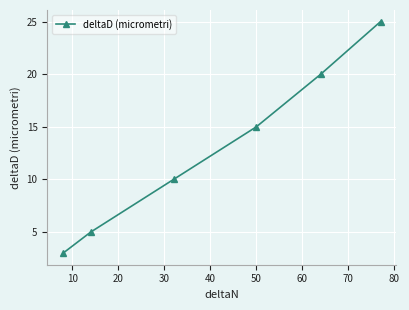

True or false: the data has more than 0 interior local peaks.

False